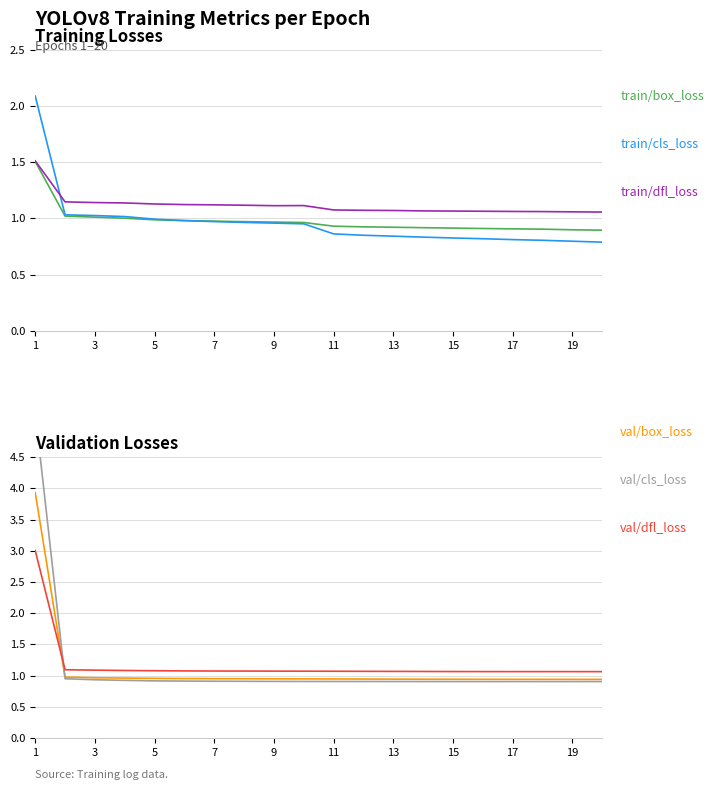

Count the number of categories in the chart.

20